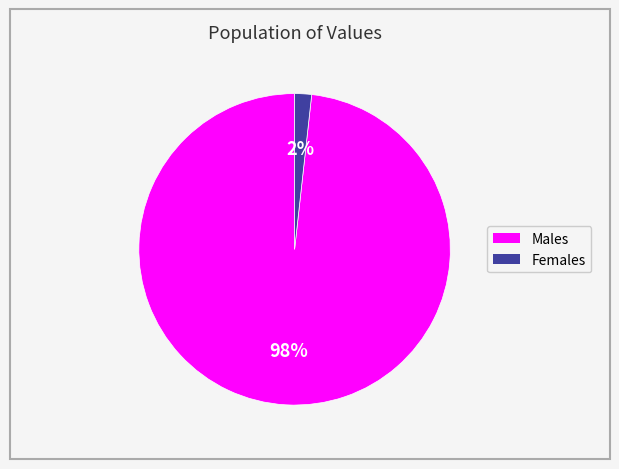

To the nearest percent, what is the difference between the Males and Females slice percentages?

96%